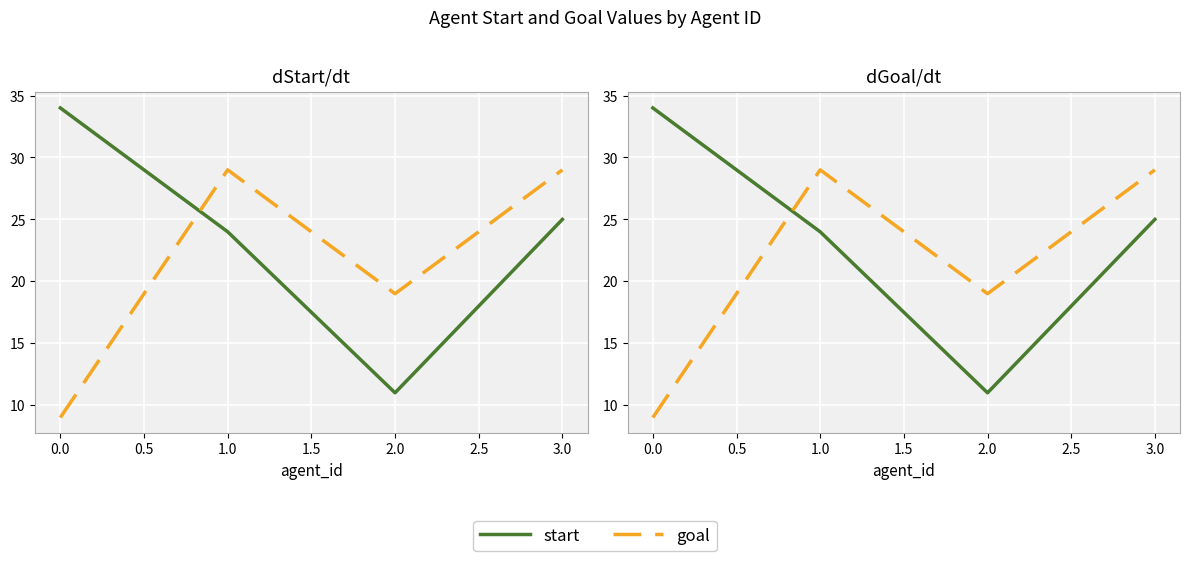

Which series has the widest spread of values?

start